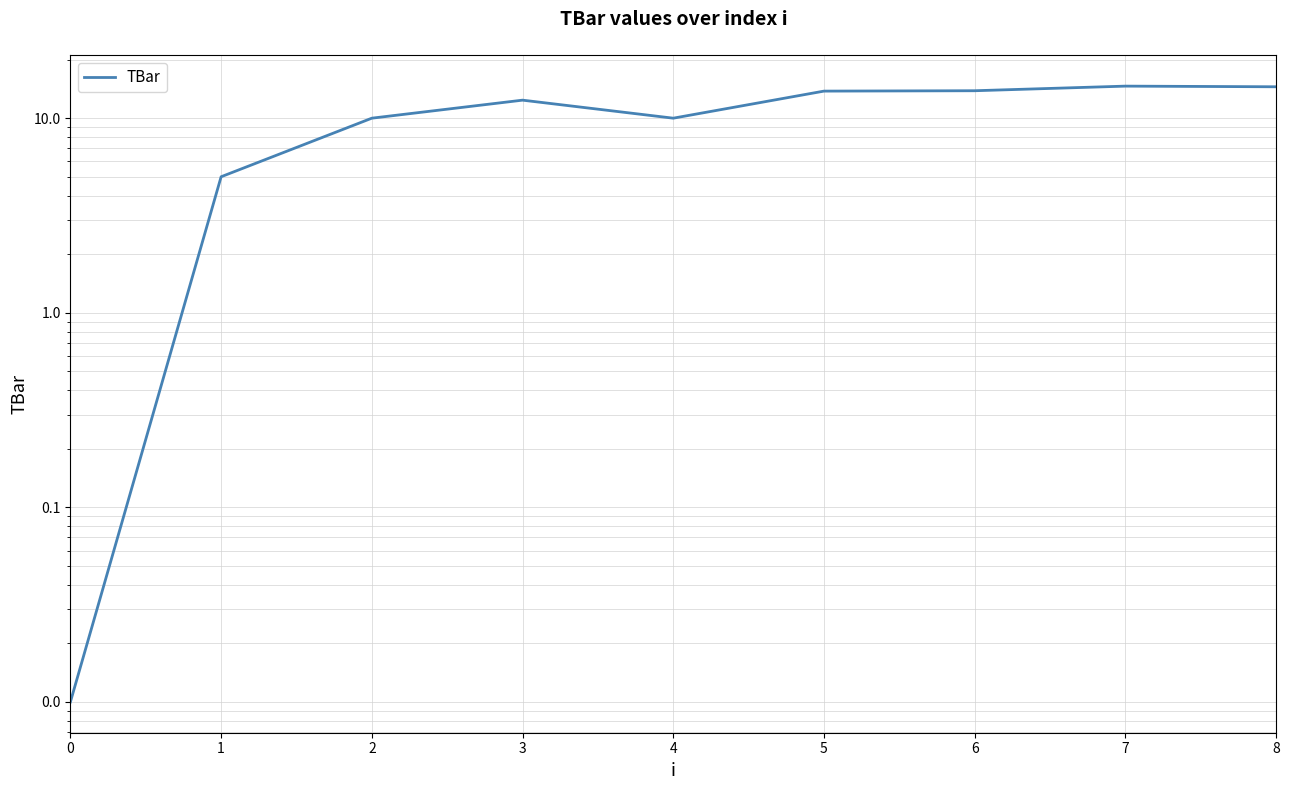

How many points are lower than both their immediate neighbors (excluding endpoints)?

1